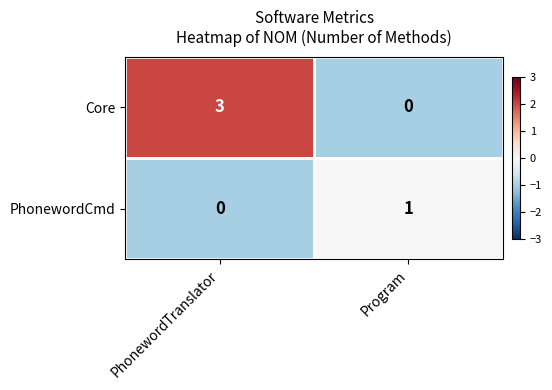

Rank the series by their average value, from lowest to highest.

PhonewordCmd, Core